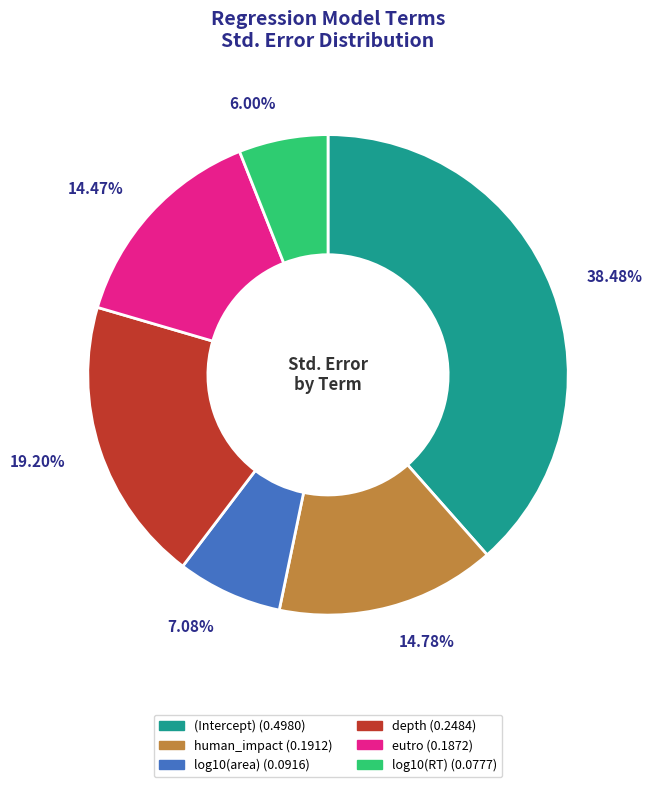

Count the number of slices in the pie.

6